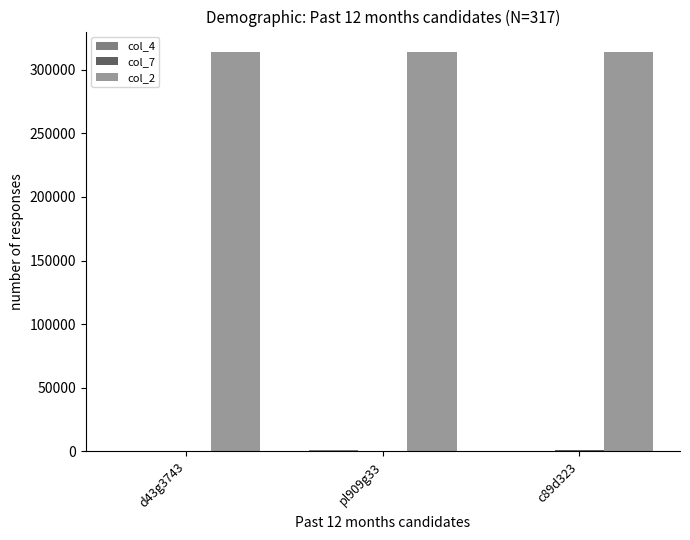

Which series has the largest total across all categories?

col_2